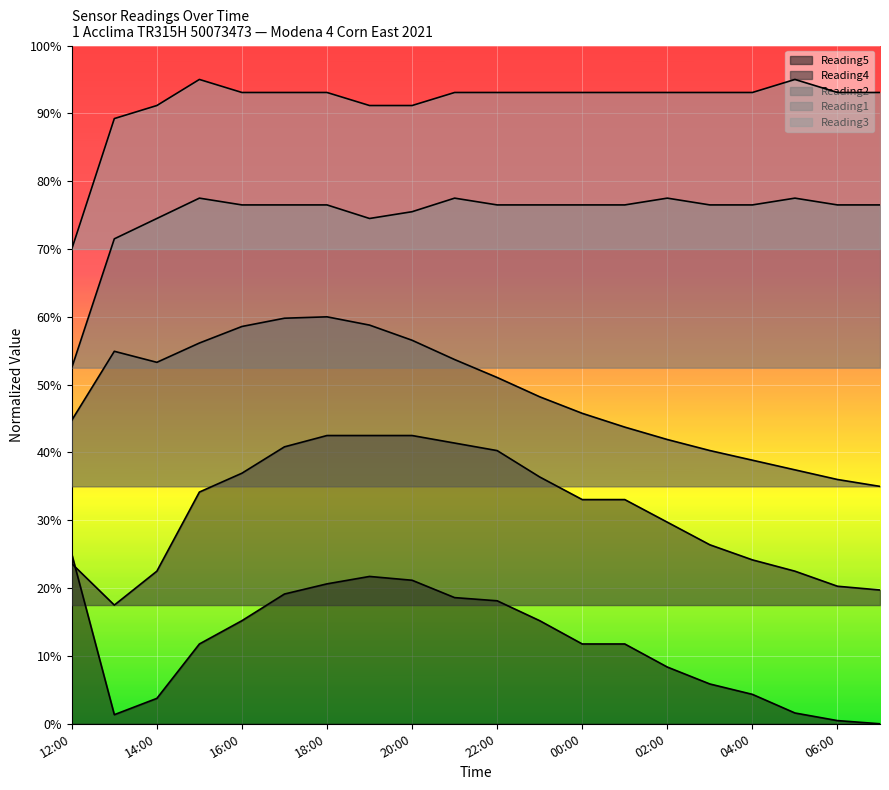

Reading right to left, list all the values displayed in this chart.

Reading1: 0.8	0.8	0.8	0.8	0.8	0.8	0.8	0.8	0.8	0.8	0.8	0.8	0.7	0.8	0.8	0.8	0.8	0.7	0.7	0.5
Reading2: 0.3	0.4	0.4	0.4	0.4	0.4	0.4	0.5	0.5	0.5	0.5	0.6	0.6	0.6	0.6	0.6	0.6	0.5	0.5	0.4
Reading3: 0.9	0.9	0.9	0.9	0.9	0.9	0.9	0.9	0.9	0.9	0.9	0.9	0.9	0.9	0.9	0.9	0.9	0.9	0.9	0.7
Reading4: 0.2	0.2	0.2	0.2	0.3	0.3	0.3	0.3	0.4	0.4	0.4	0.4	0.4	0.4	0.4	0.4	0.3	0.2	0.2	0.2
Reading5: 0.0	0.0	0.0	0.0	0.1	0.1	0.1	0.1	0.2	0.2	0.2	0.2	0.2	0.2	0.2	0.2	0.1	0.0	0.0	0.2